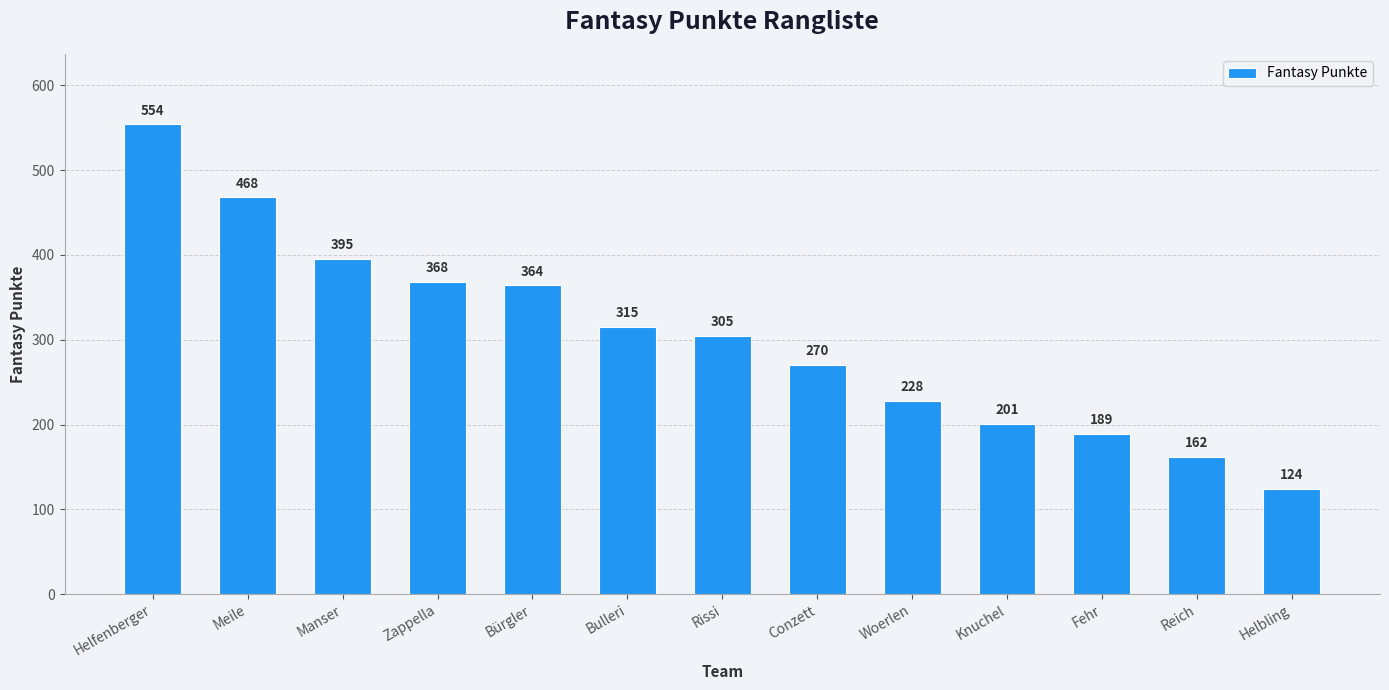

Which has a higher value, Bürgler or Meile?

Meile